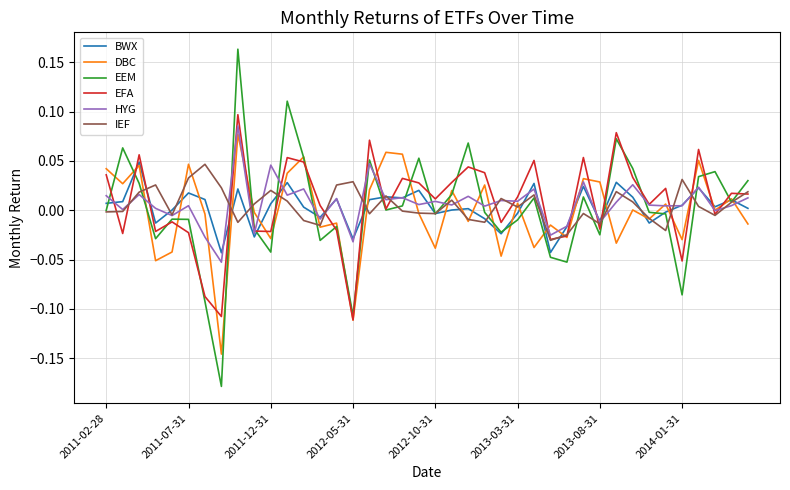

Which series has the widest spread of values?

EEM